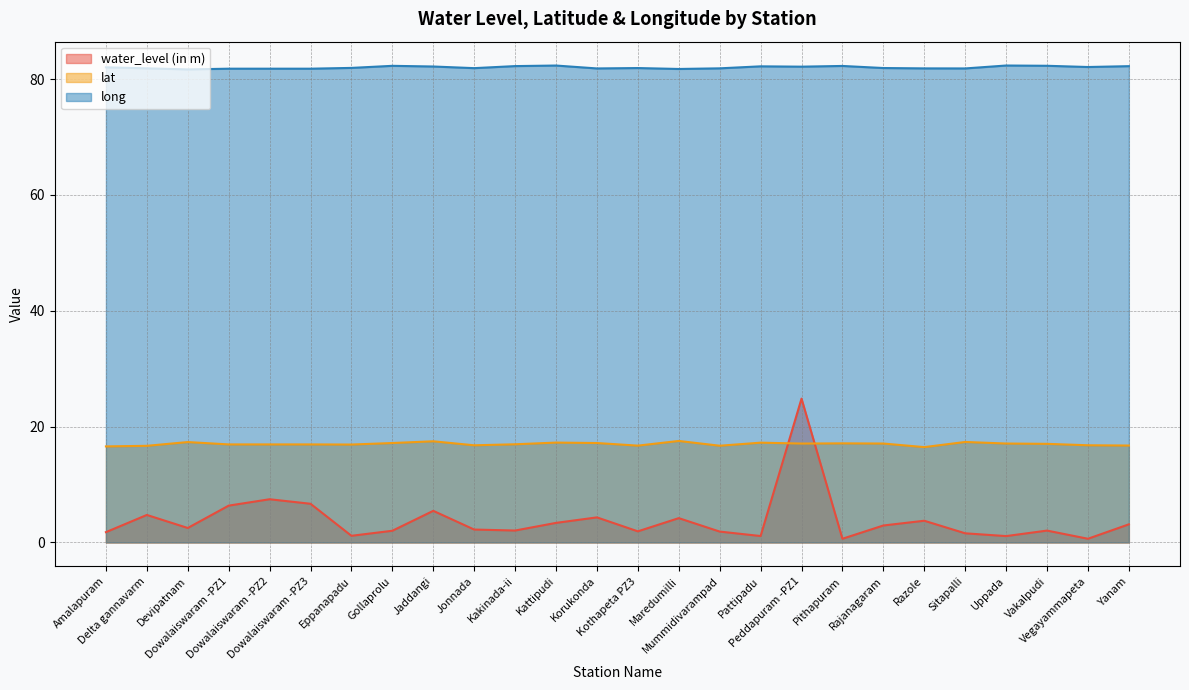

Which label corresponds to the largest value in the chart?

Uppada